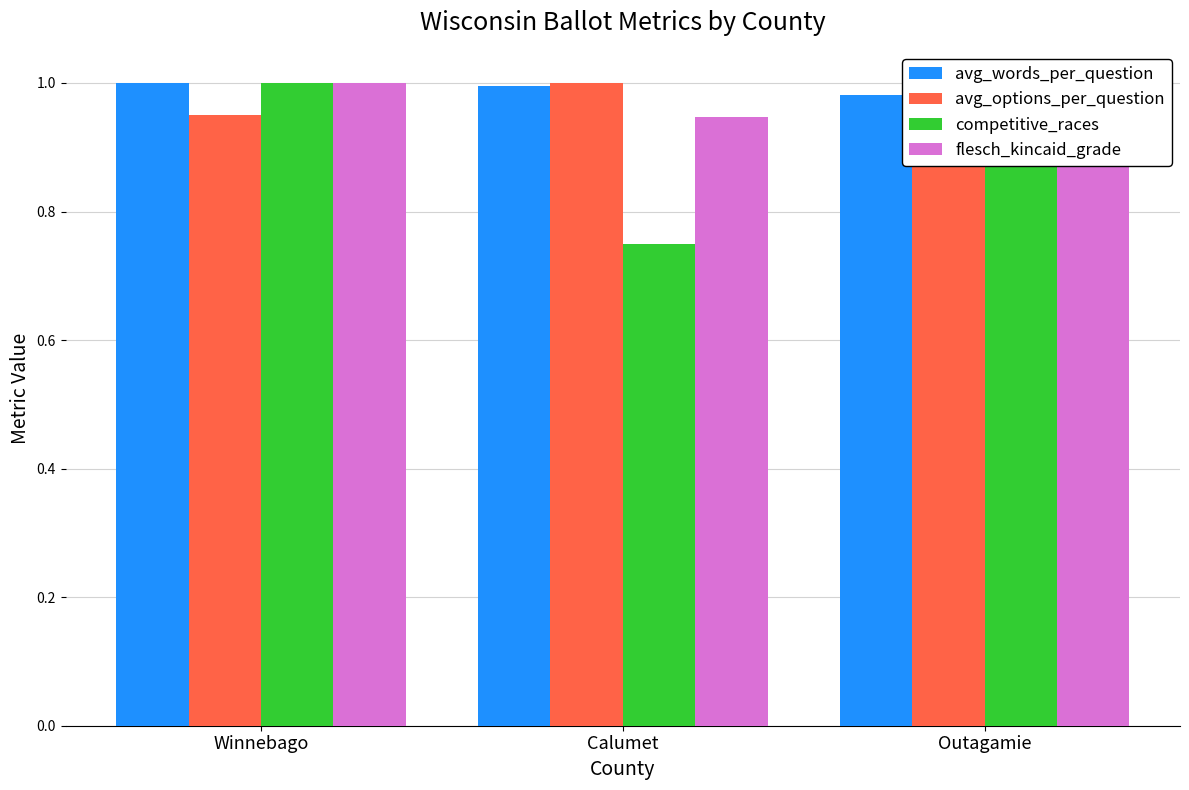

The value of flesch_kincaid_grade at Outagamie is 0.5. True or false?

False